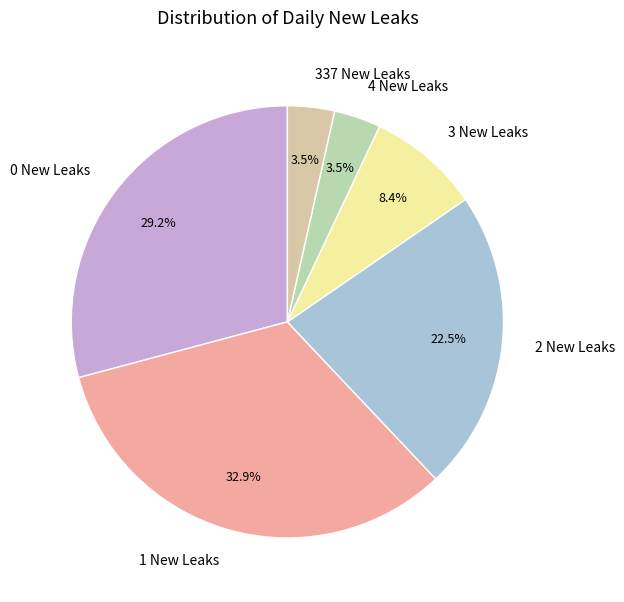

What is the ratio of the value at 0 New Leaks to the value at 4 New Leaks?

8.3